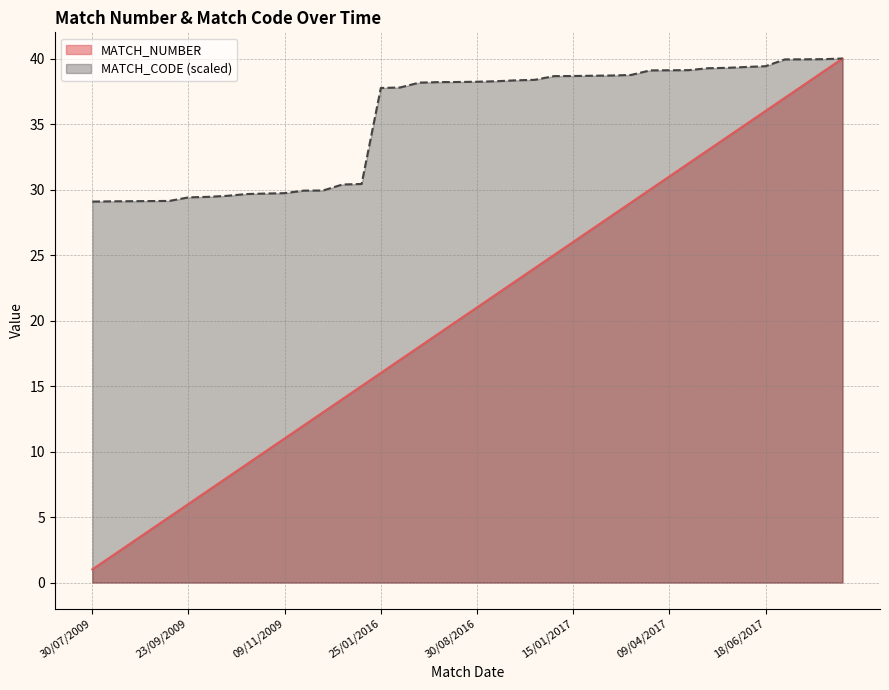

List the series in order of their peak value, lowest first.

MATCH_NUMBER, MATCH_CODE